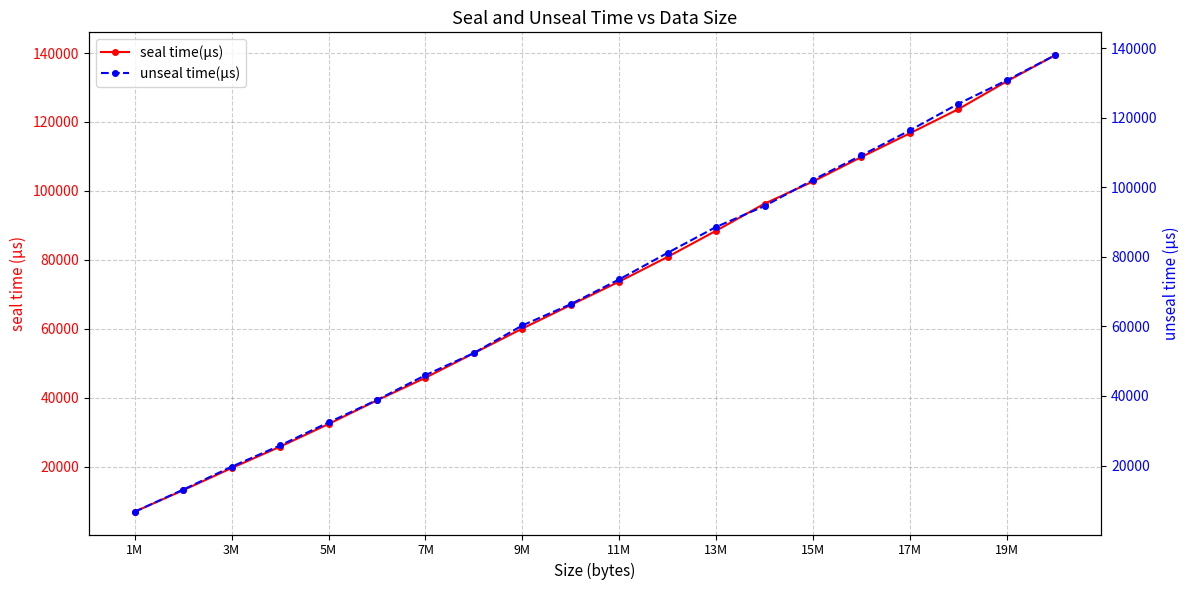

Is this an area chart (filled region under the line)?

No